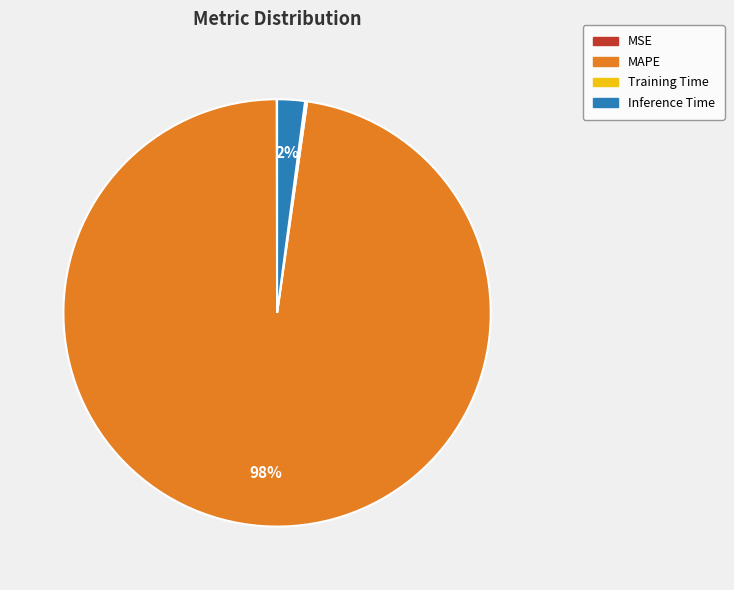

What is the largest slice in the pie chart?

MAPE